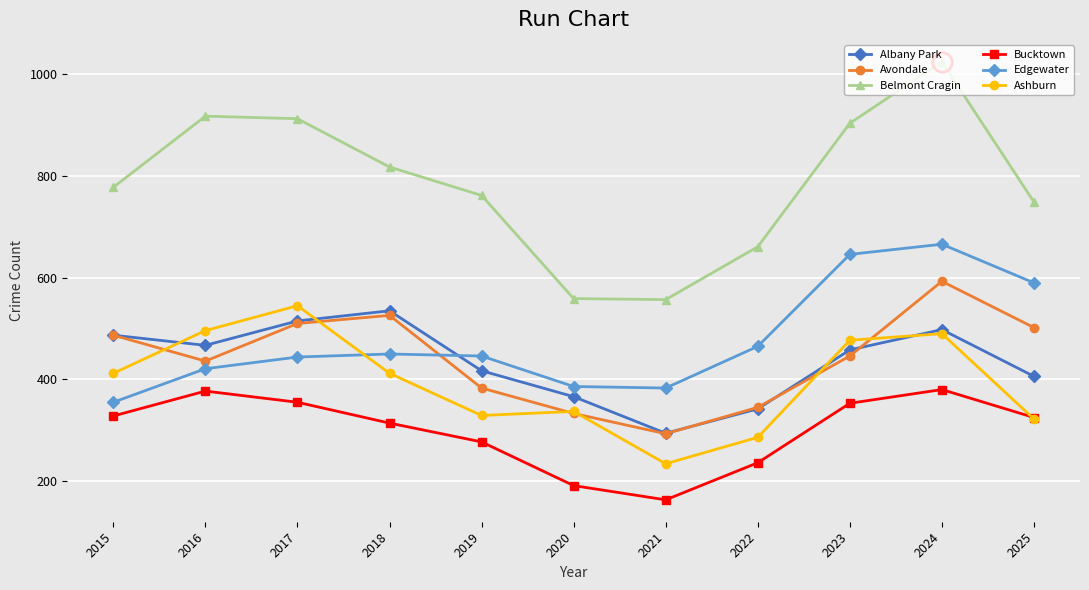

The value of Bucktown at 2024 is 380. True or false?

True